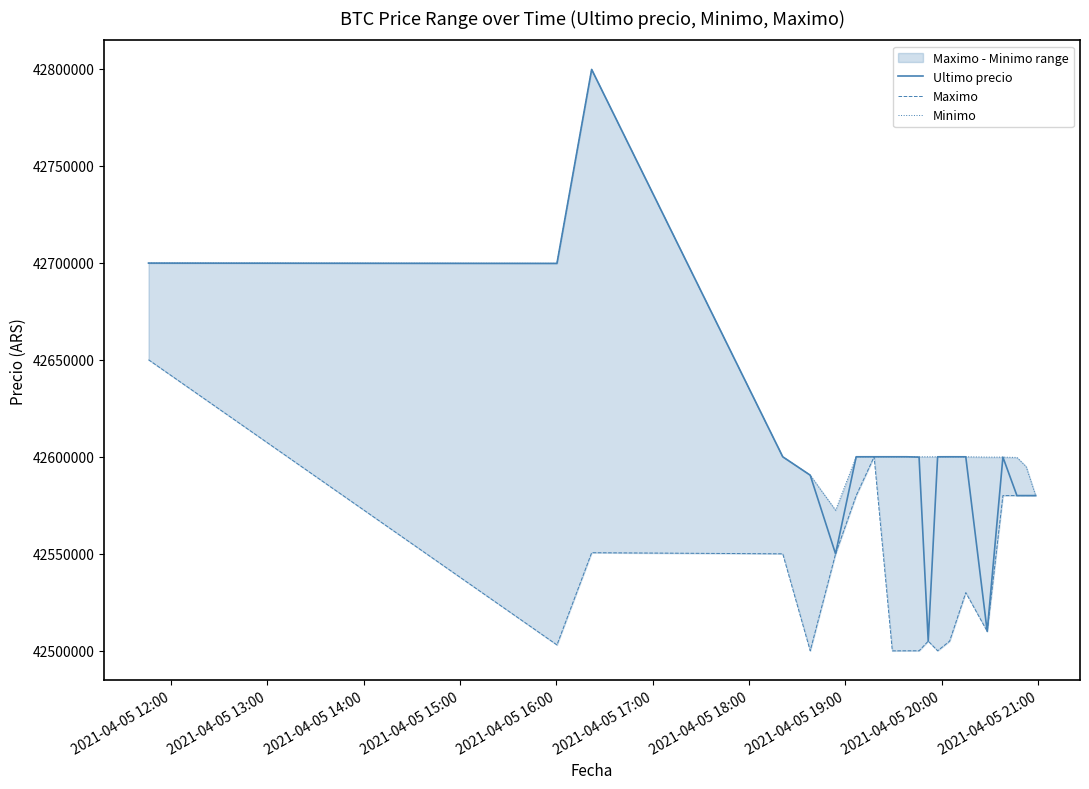

What is the highest value of the Minimo series?

42799603